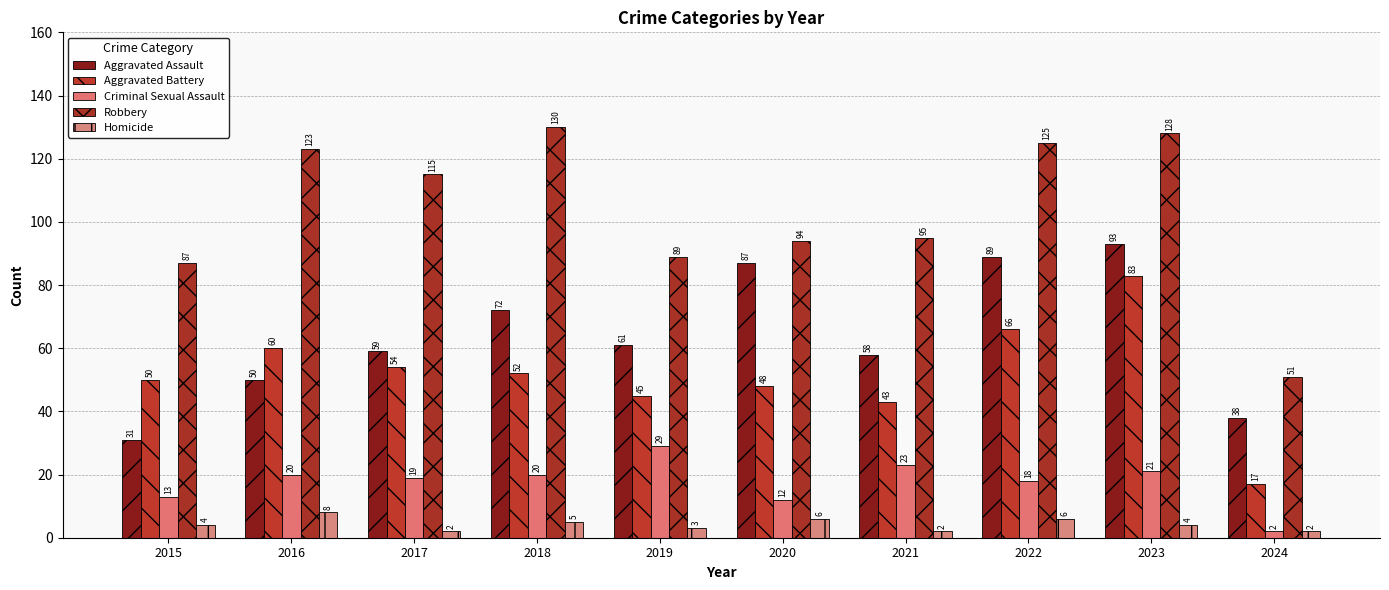

Between 2016 and 2019, which series saw the biggest shift?

Robbery